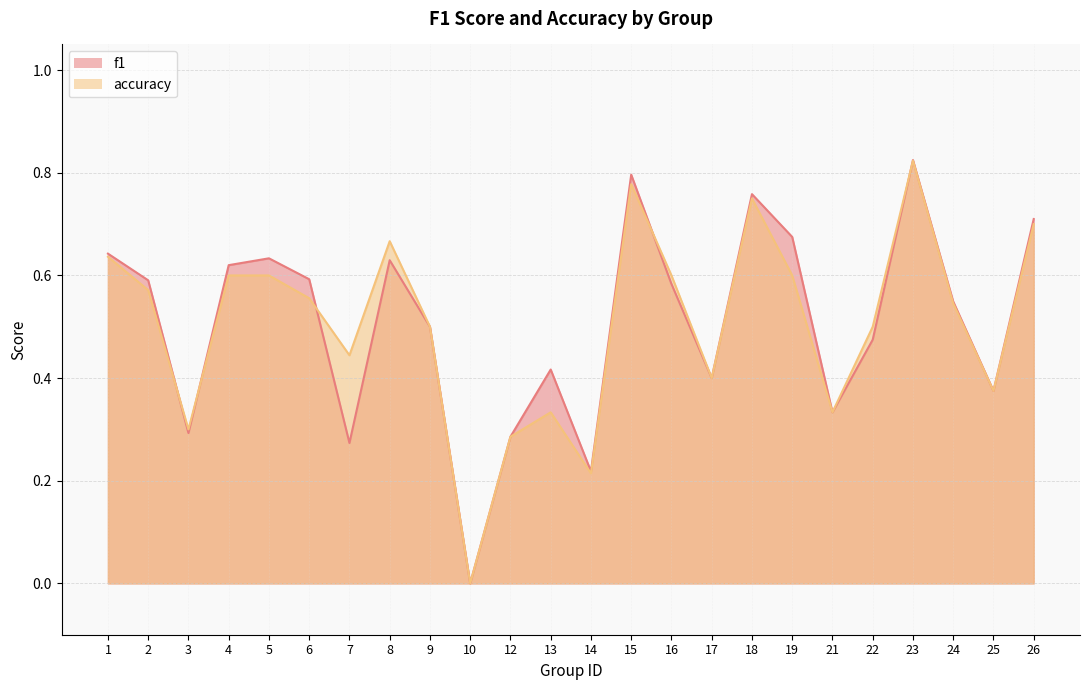

True or false: accuracy and f1 intersect in this chart.

True